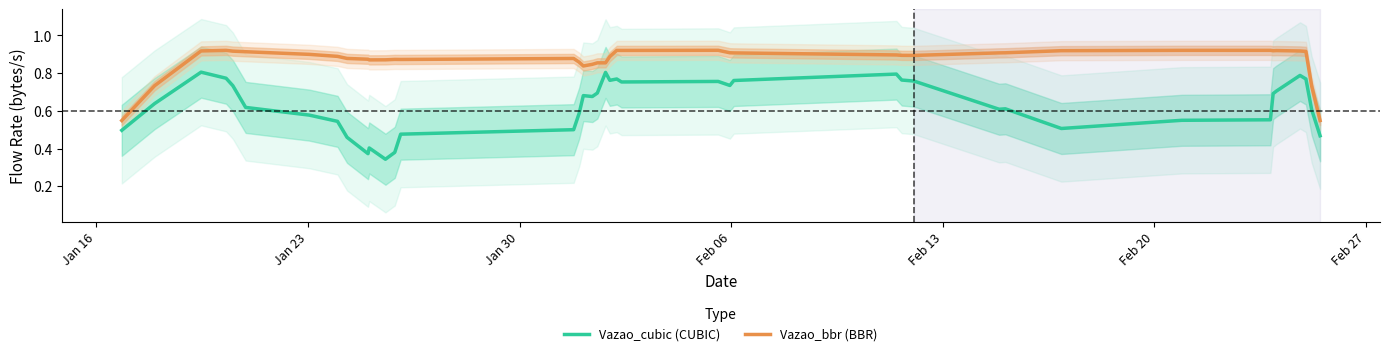

Which series has the largest range (max minus min)?

Vazao_cubic (CUBIC)